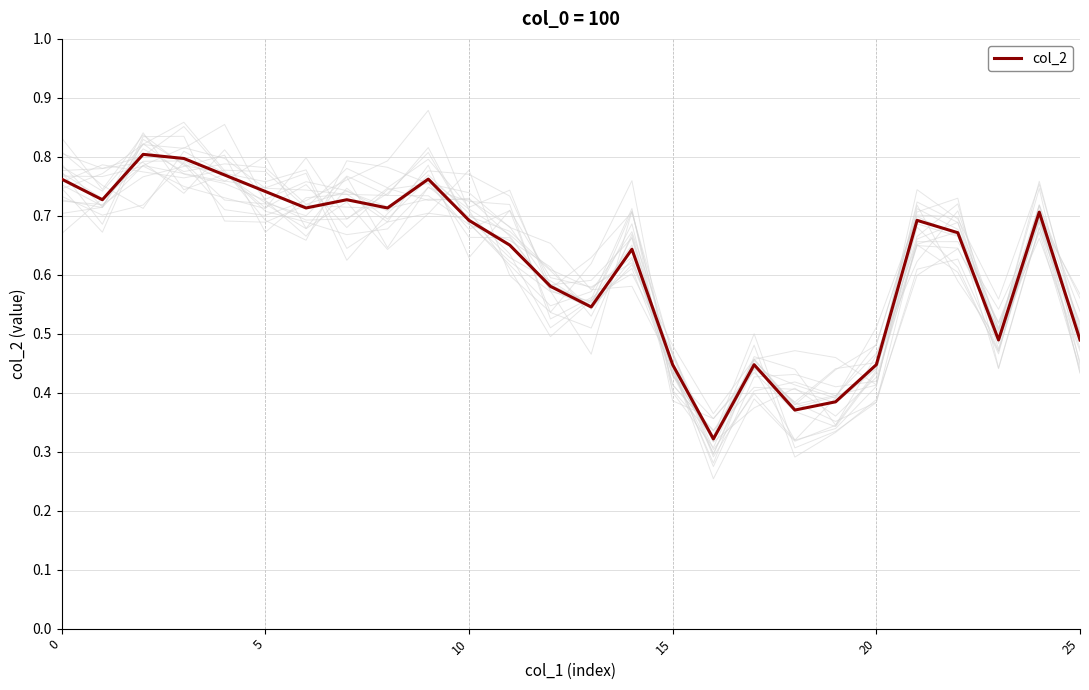

How many points are lower than both their immediate neighbors (excluding endpoints)?

7